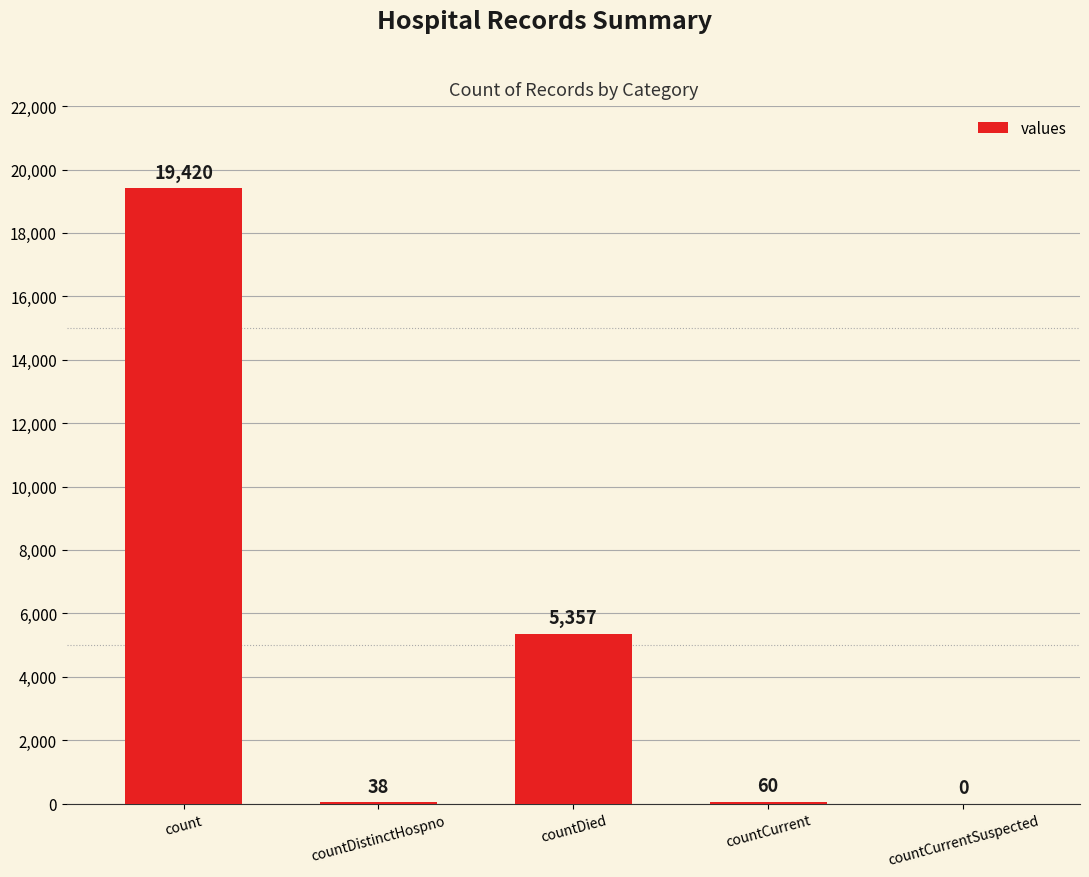

How many positive values are there?

4